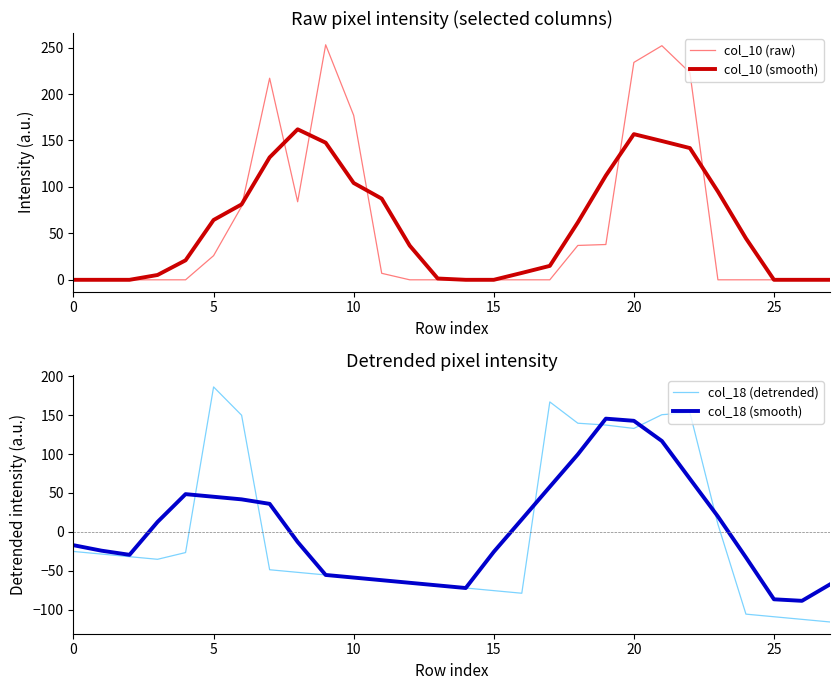

How many lines are shown in the chart?

4